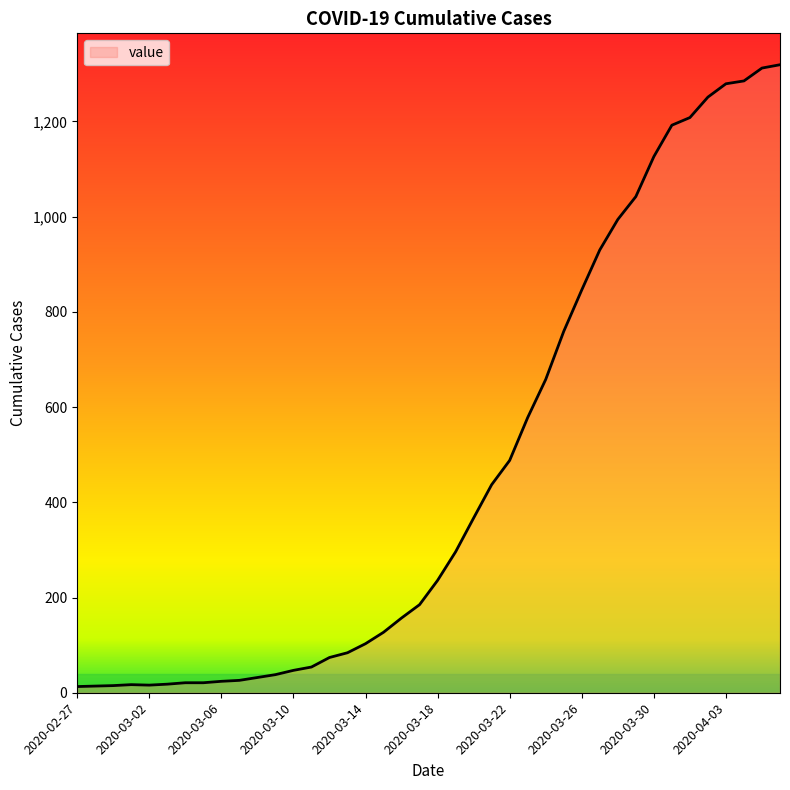

What is the maximum value shown in the chart?

1319